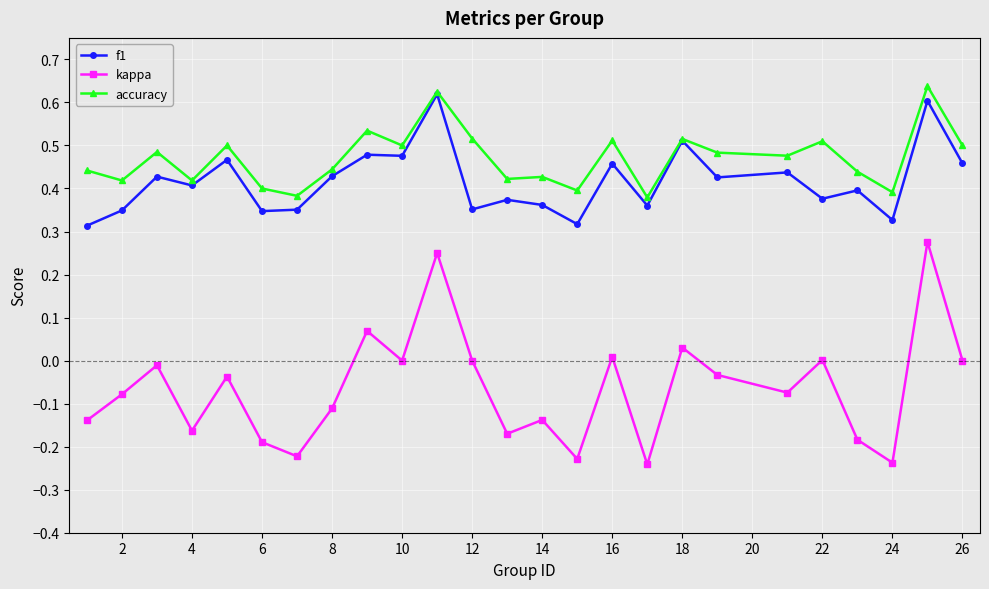

True or false: f1 and kappa cross at least once.

False